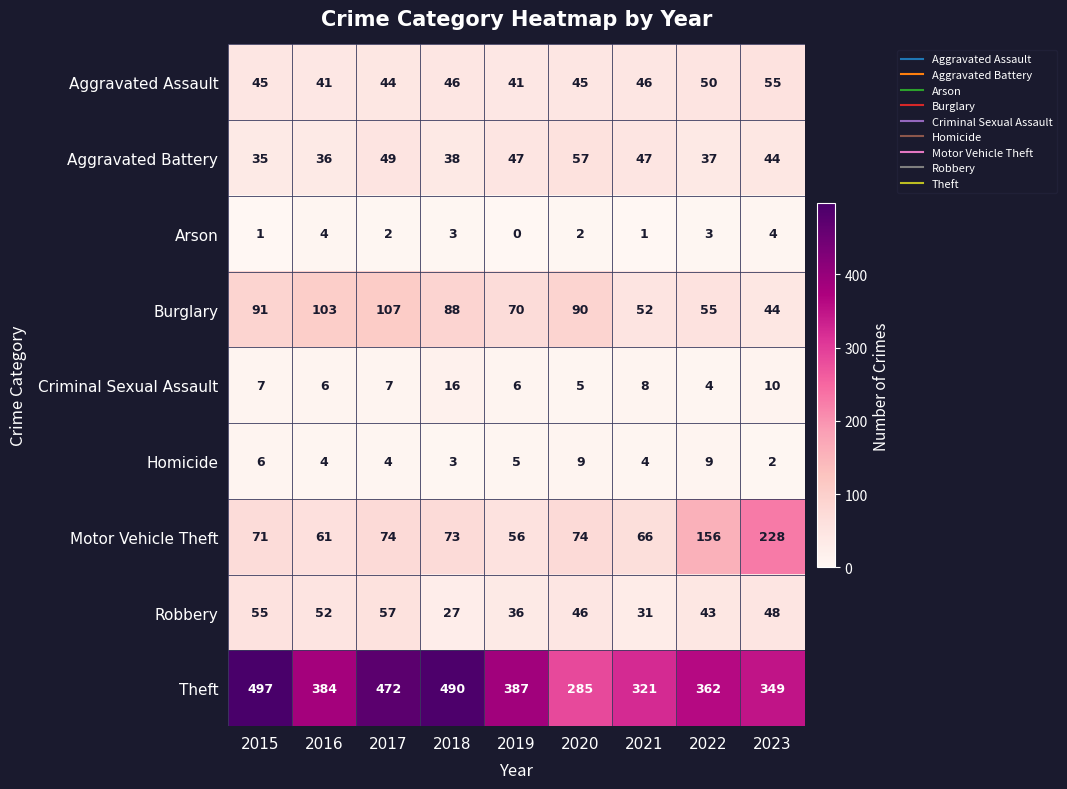

What is the sum of the Arson values at 2017 and 2018?

5